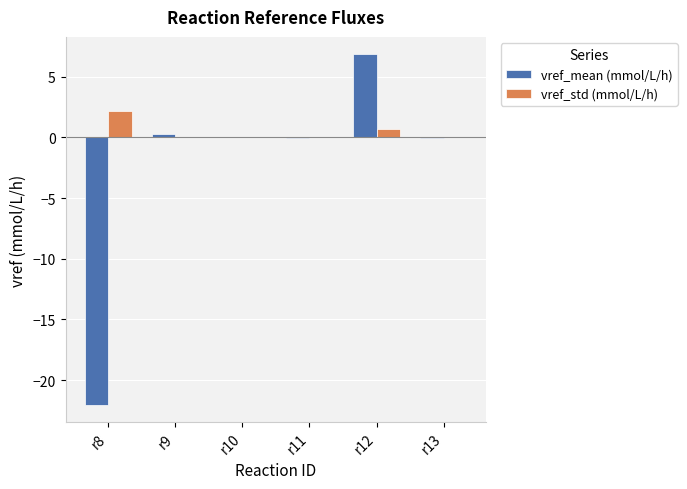

At which category is the sum across all series the highest?

r12